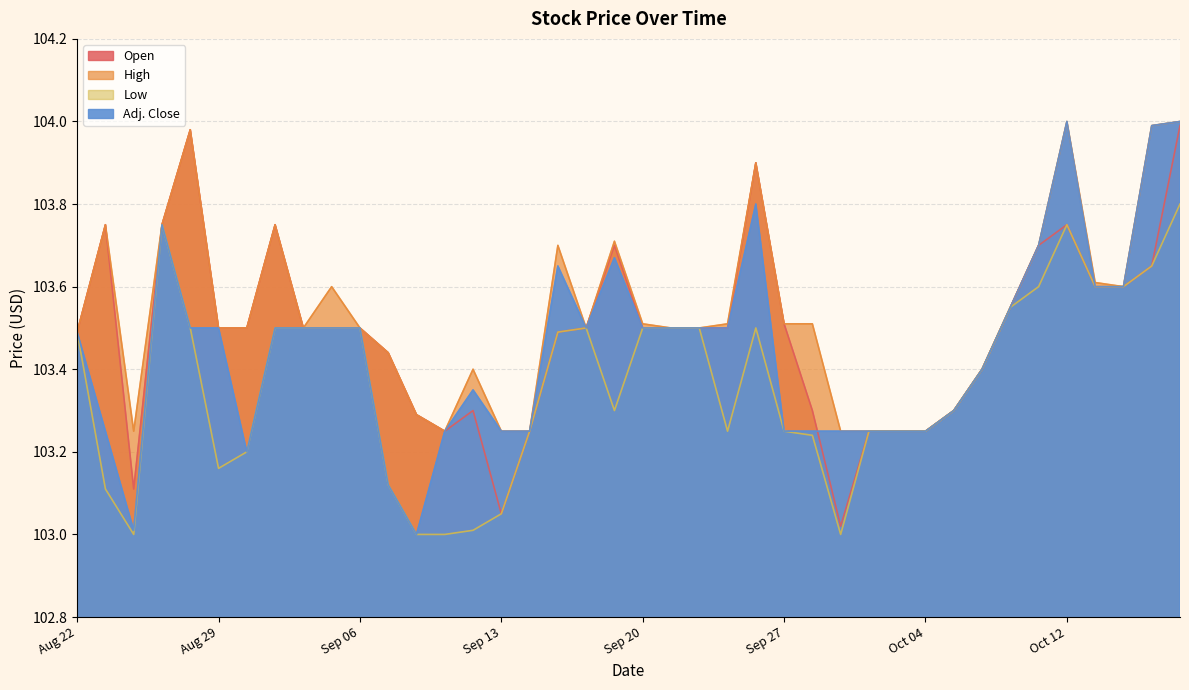

Between Sep 15 and Sep 29, which is larger?

Sep 15